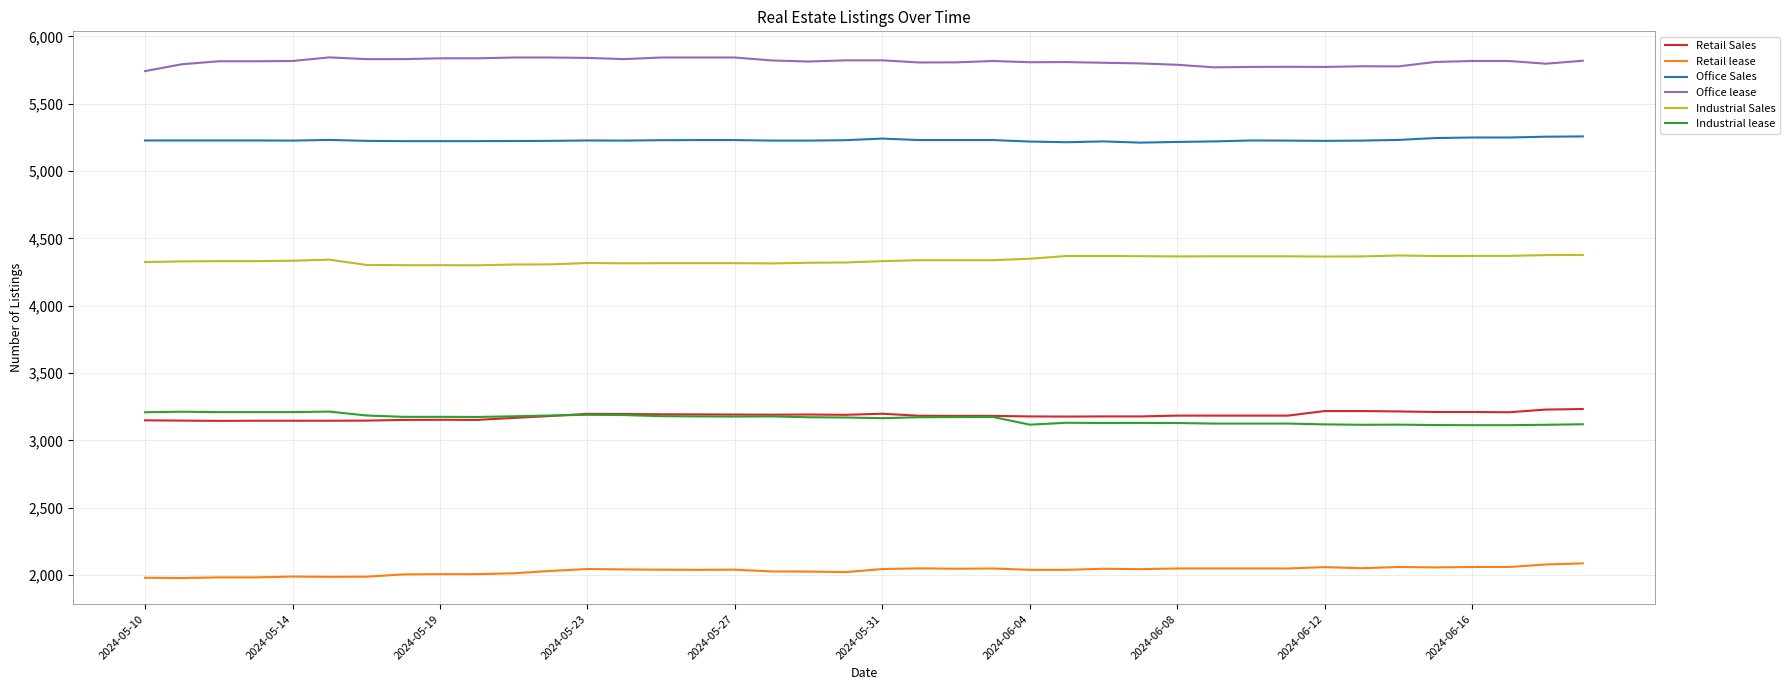

True or false: Office Sales and Retail Sales cross at least once.

False